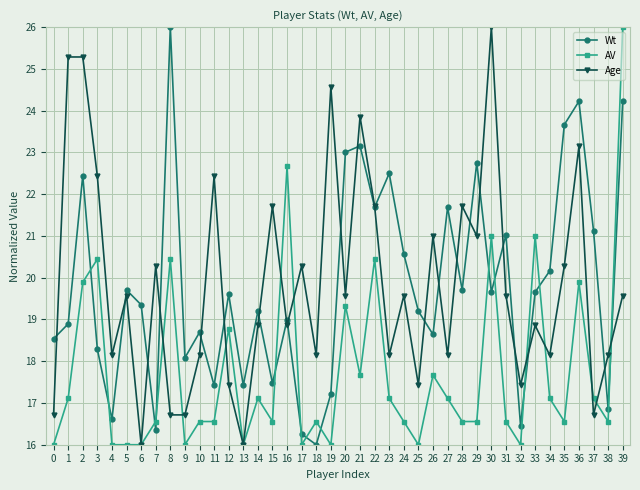

Is the value of Age at 9 greater than the value of AV at 16?

No